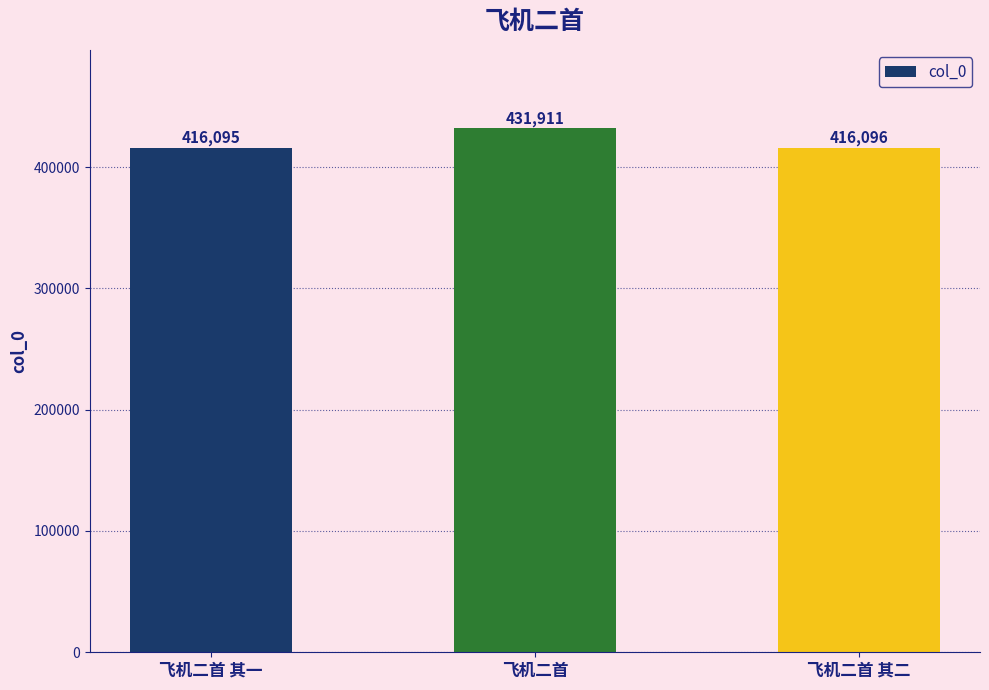

Is it true that the value at 飞机二首 其一 is 652669?

False